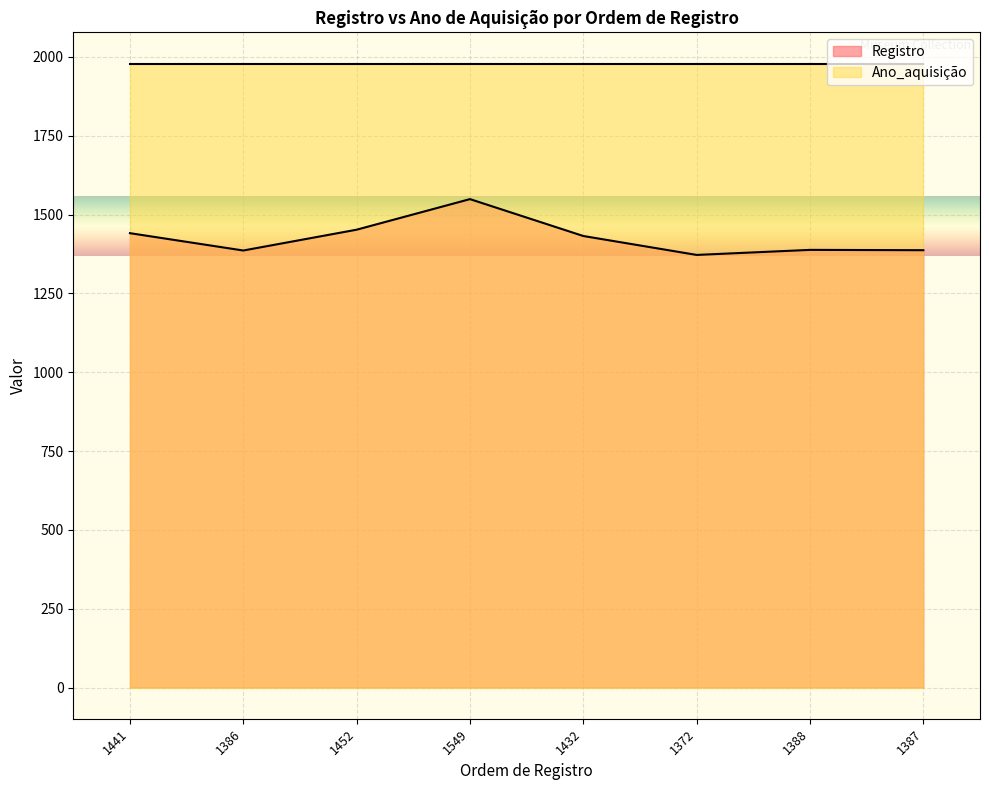

What is the value of the 5th point from the left?

1432